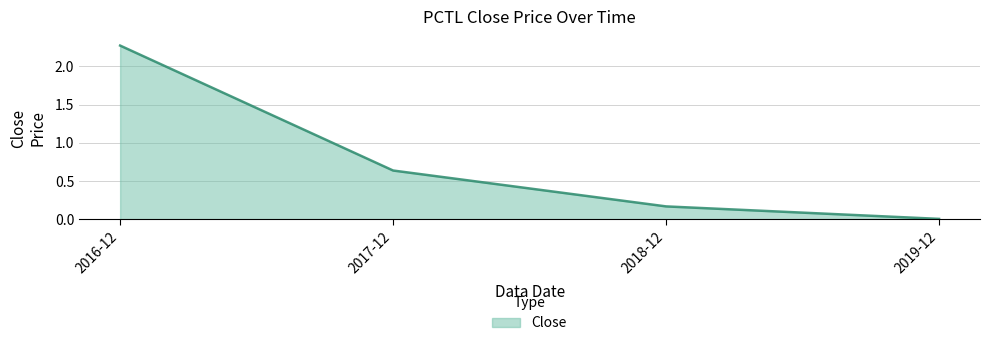

True or false: the data shows 0.3 at 2018-12.

False